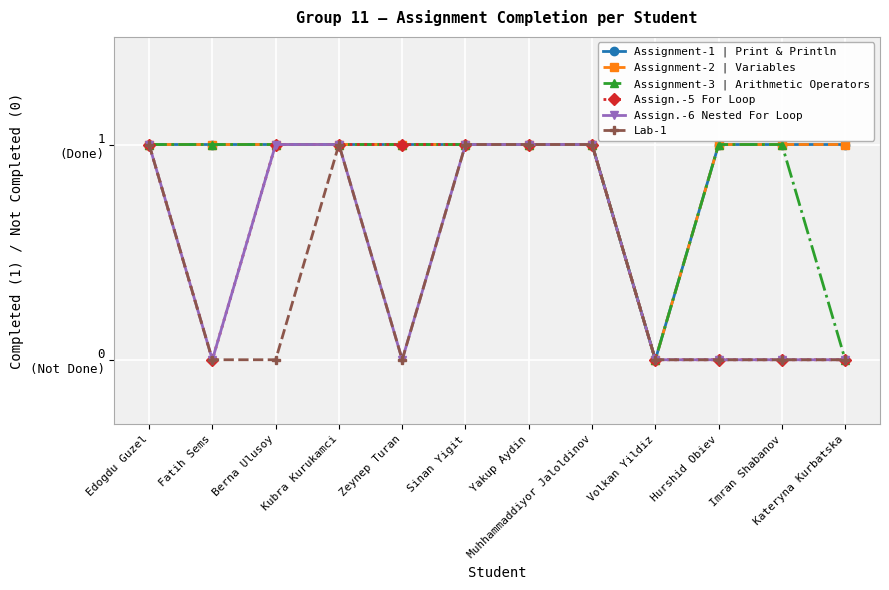

Does the chart have visible grid lines?

Yes